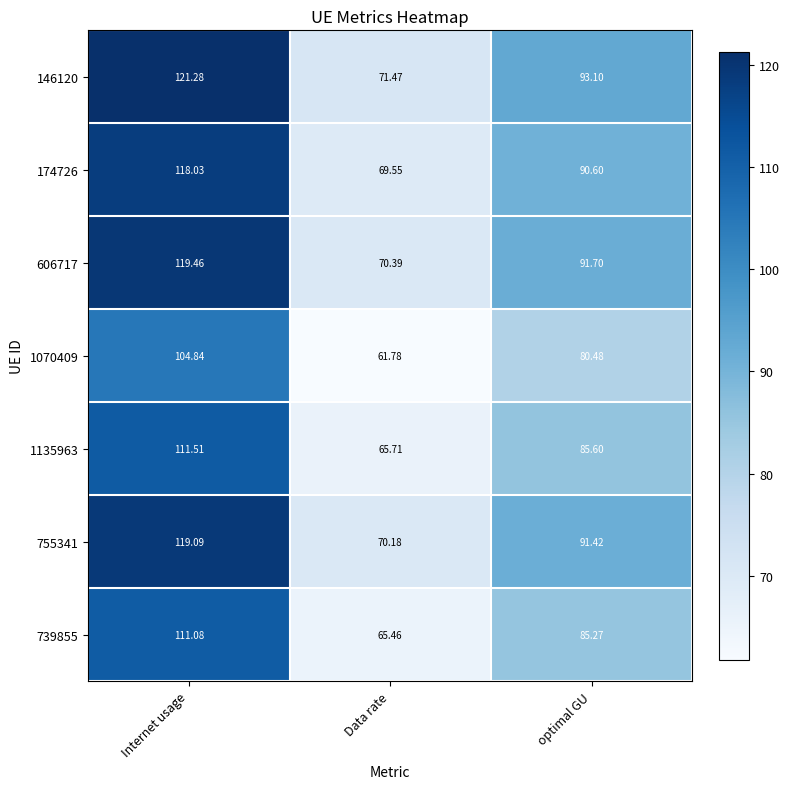

At which category is the sum across all series the highest?

Internet usage